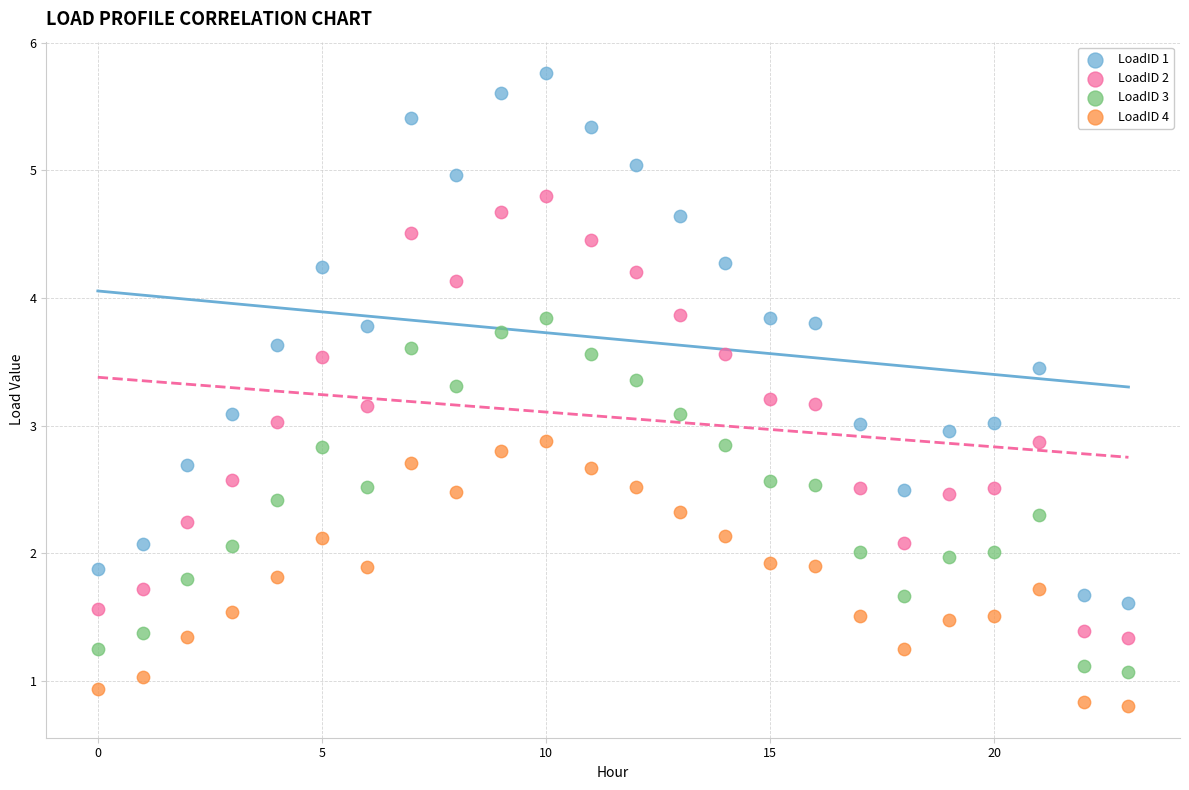

Which series contains the lowest Y value?

LoadID 4